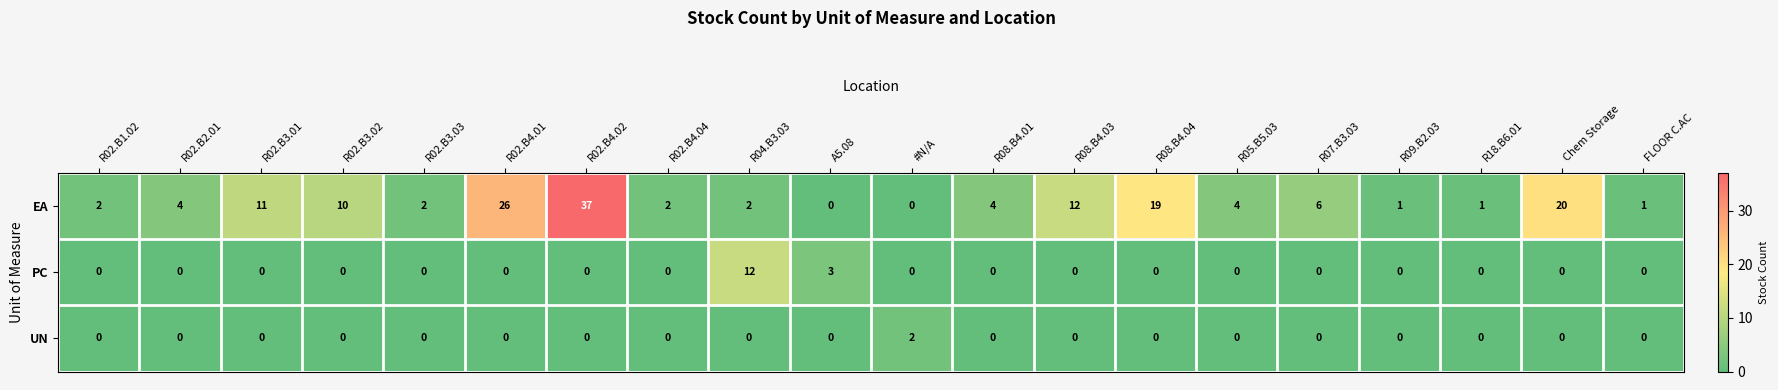

Which series has the largest total across all categories?

EA